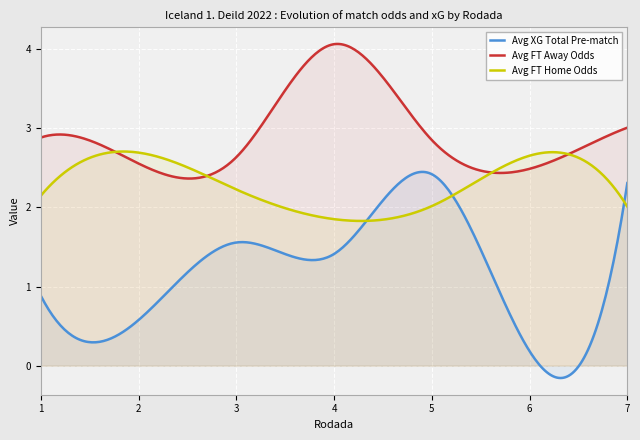

List the series in order of their peak value, lowest first.

Avg XG Total Pre-match, Avg FT Home Odds, Avg FT Away Odds